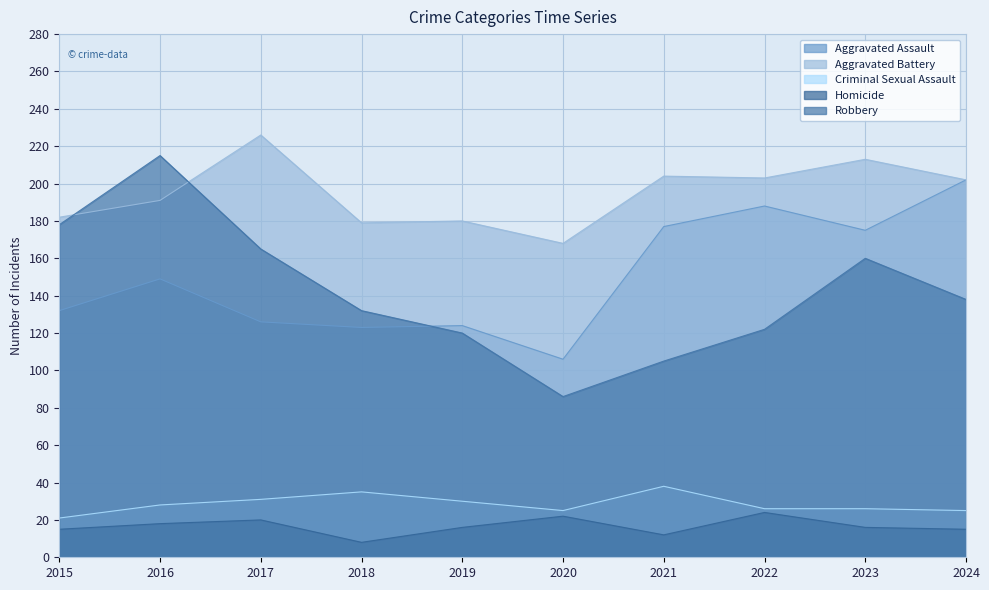

True or false: Criminal Sexual Assault has a value of 39 at 2019.

False